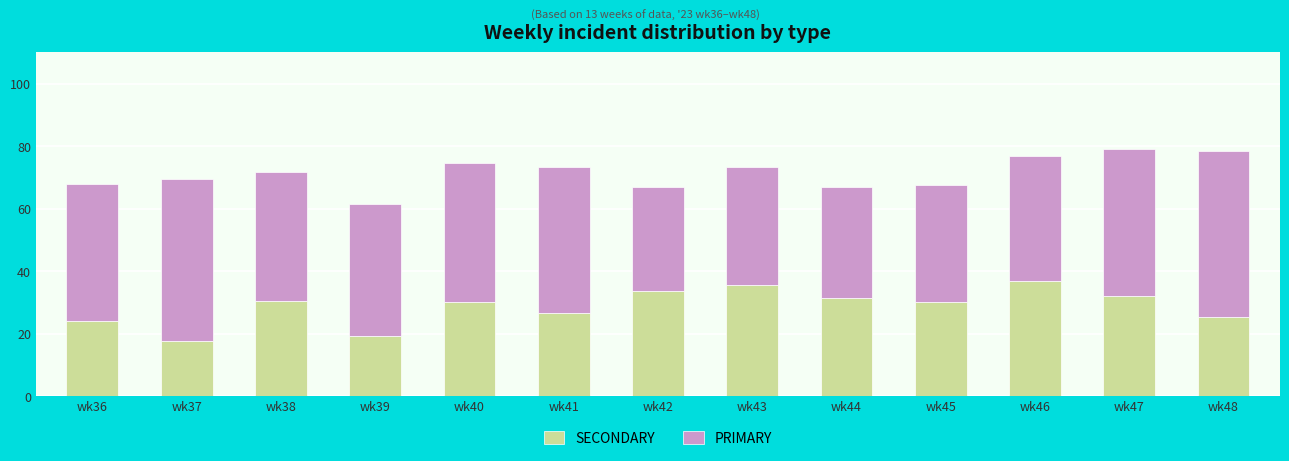

What is the maximum value for SECONDARY?

36.9